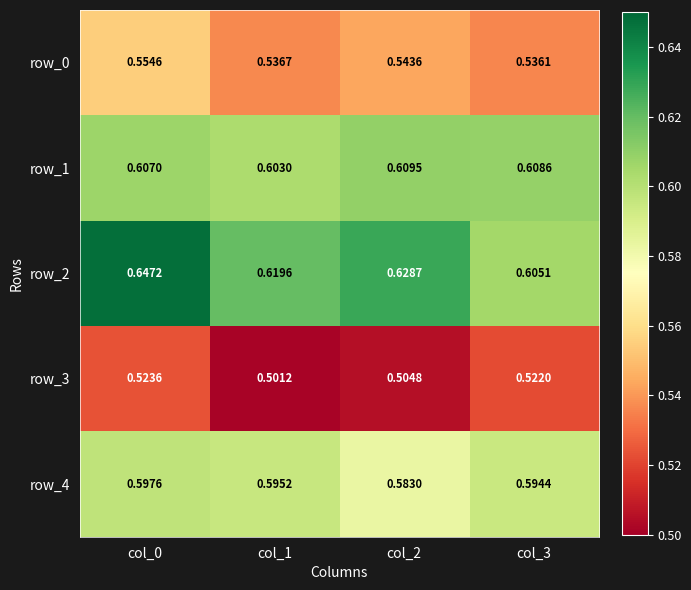

What is the total value across all series at col_0?

2.9